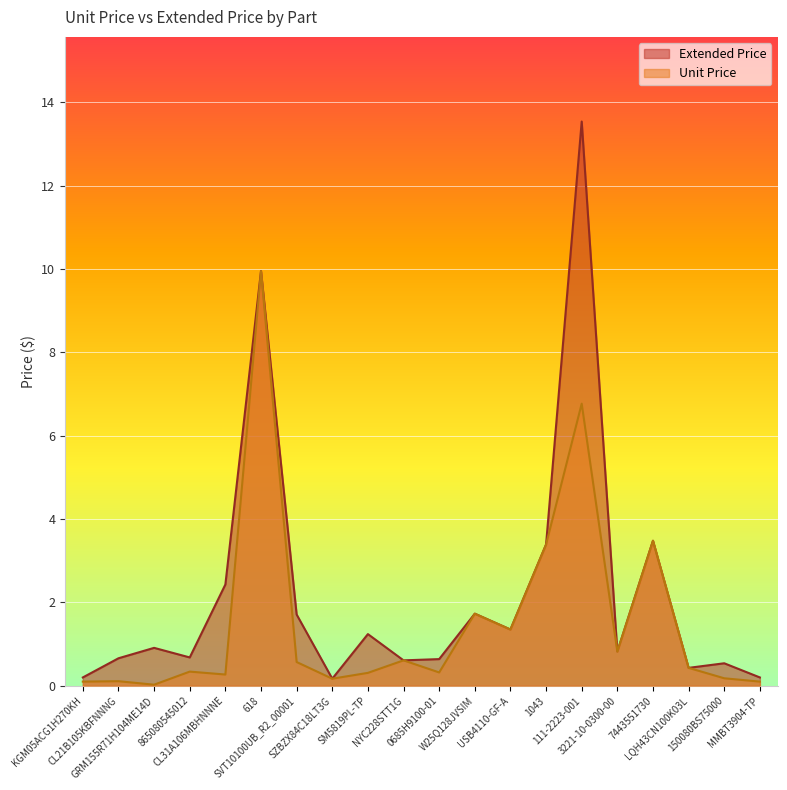

What is the difference between the maximum and minimum values in the Extended Price series?

13.4